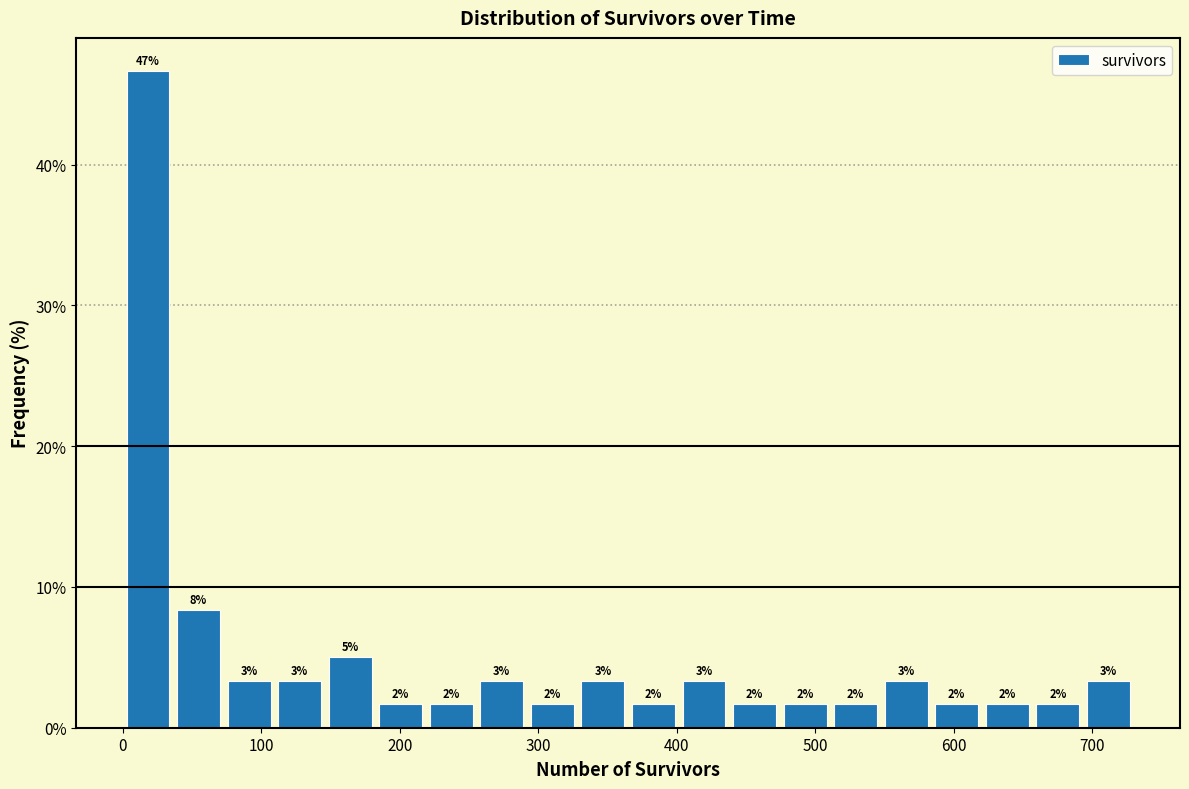

Around what value on the x-axis is the tallest bar? Give the approximate position of its centre, as read against the axis.

20